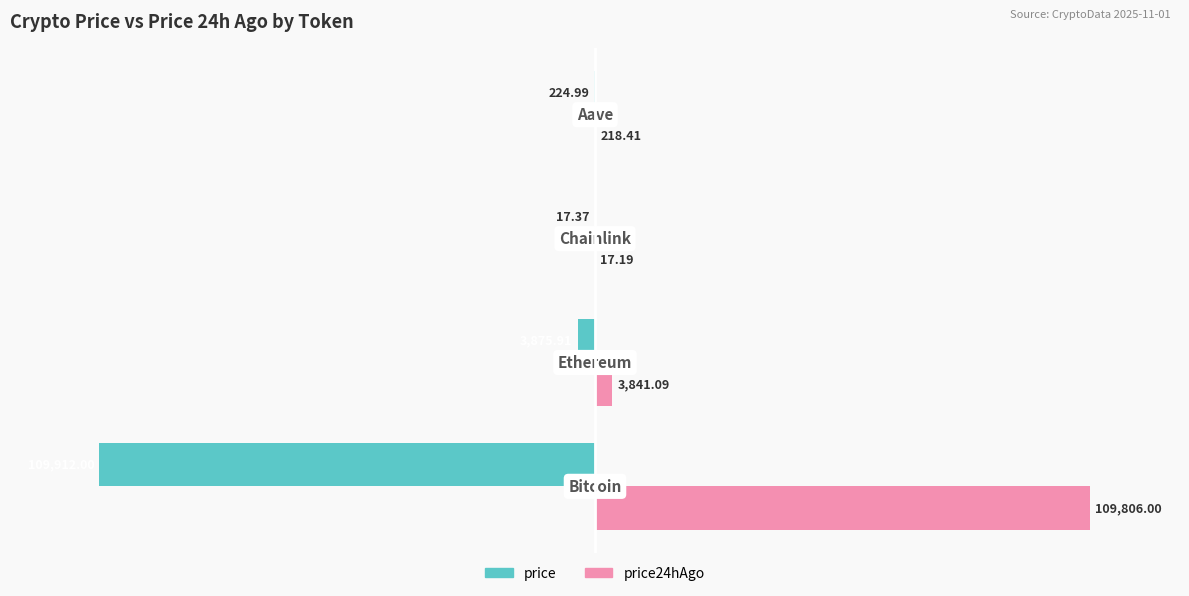

Which series has the largest total across all categories?

price24hAgo